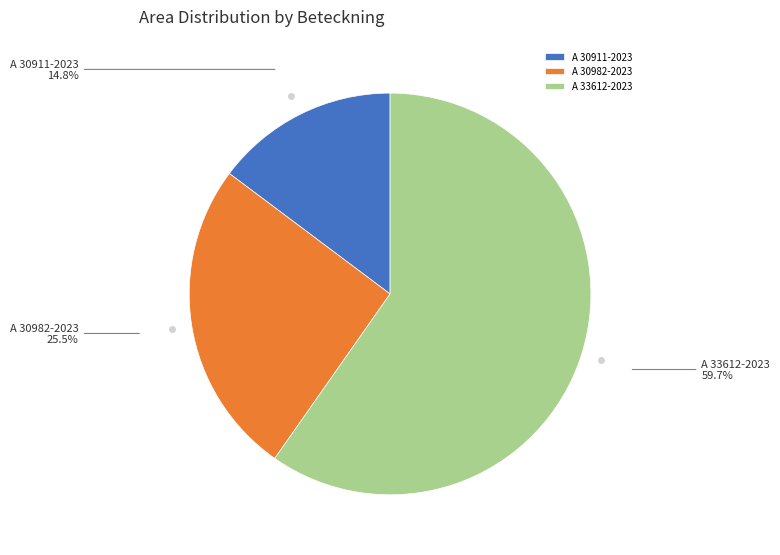

Is there a majority slice in this chart?

Yes